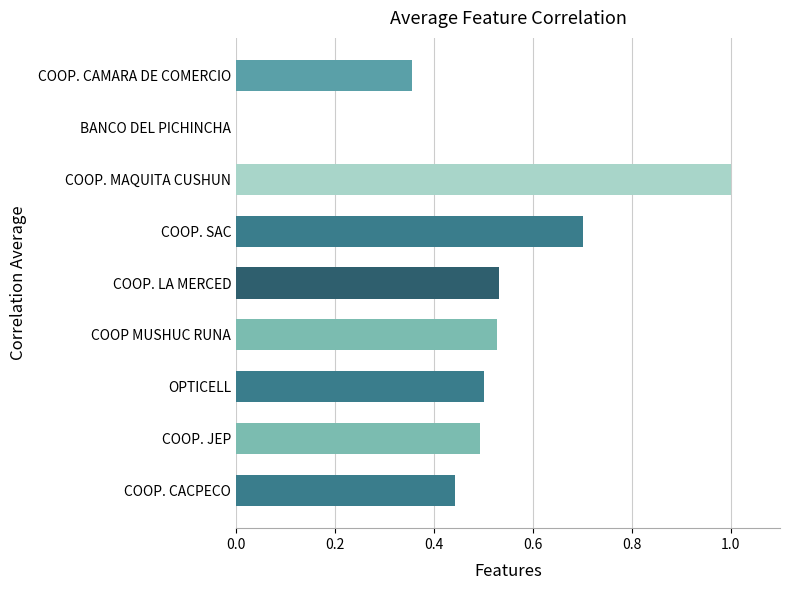

What is the sum of all values?

4.6